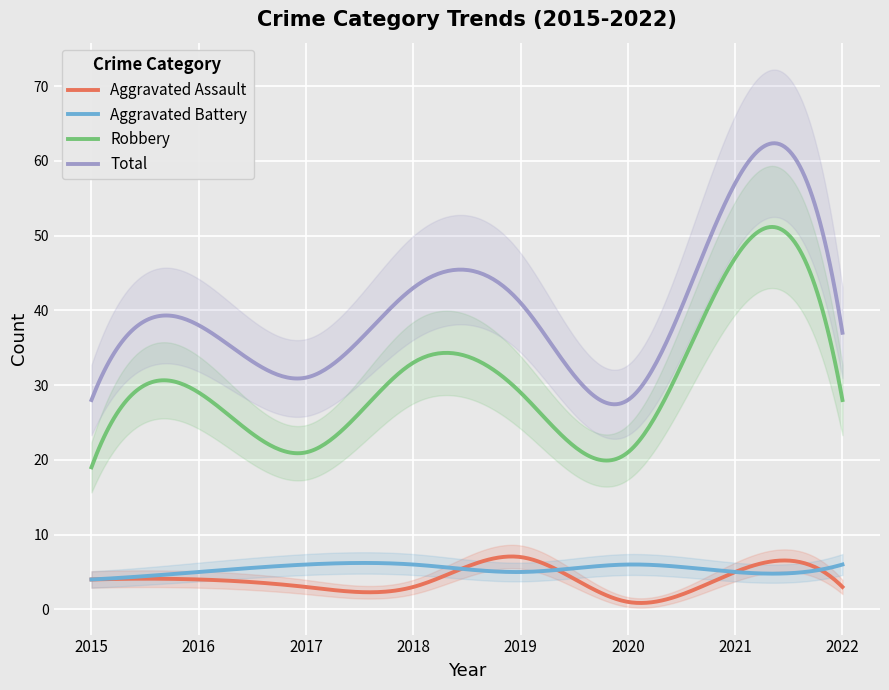

Reading left to right, what are all the values shown in this chart?

Aggravated Assault: 2015=4	2016=4	2017=3	2018=3	2019=7	2020=1	2021=5	2022=3
Aggravated Battery: 2015=4	2016=5	2017=6	2018=6	2019=5	2020=6	2021=5	2022=6
Robbery: 2015=19	2016=29	2017=21	2018=33	2019=29	2020=21	2021=47	2022=28
Total: 2015=28	2016=38	2017=31	2018=43	2019=41	2020=28	2021=57	2022=37